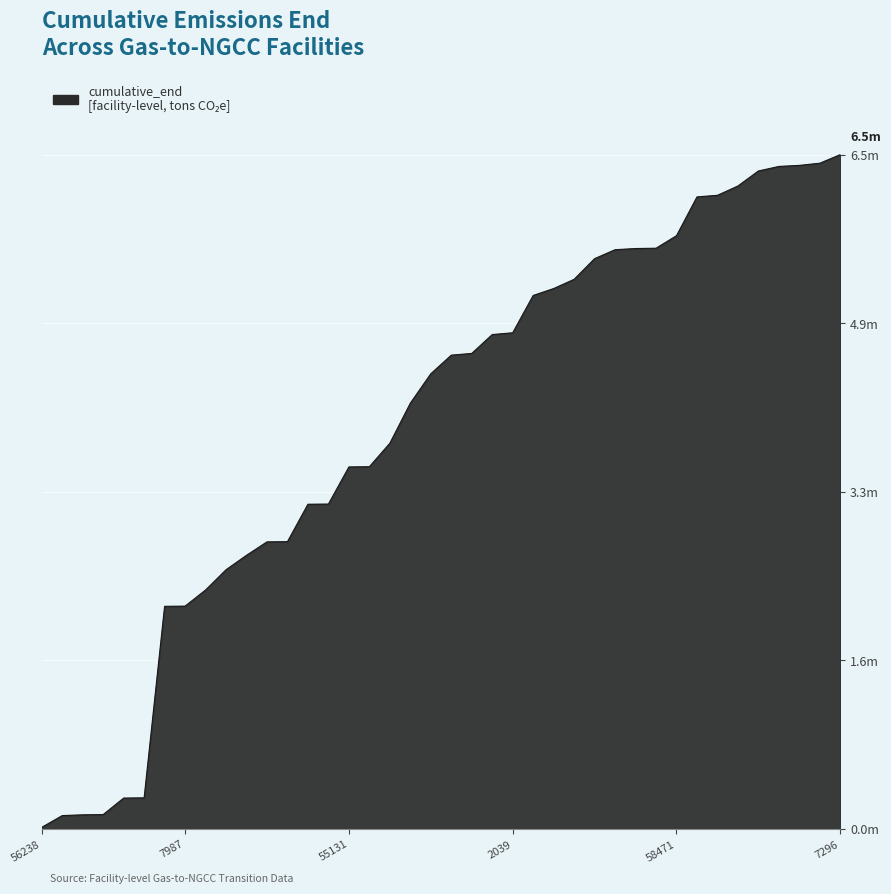

What is the greatest value displayed?

6541081.4